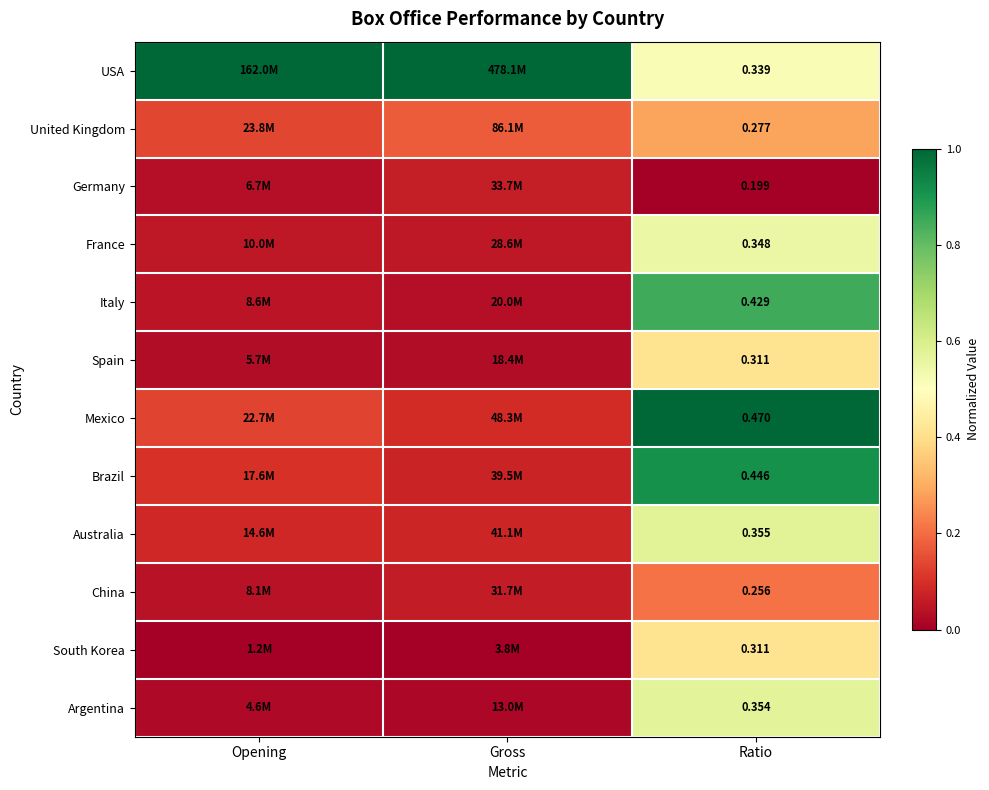

At how many categories does at least one series exceed 0?

3